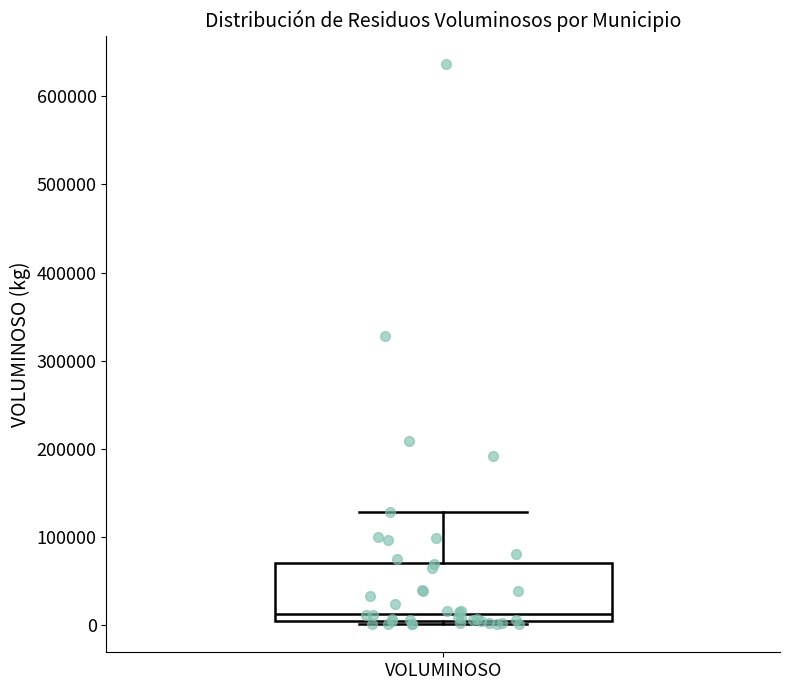

Read this box plot against the y-axis: the position of the median line, the range covered by the box, and the ends of both whiskers. The values are not printed on the chart, so give them approximately, as read against the axis.

median 10000, box 0 to 70000, whiskers 0 (just below the box's lower edge) to 130000